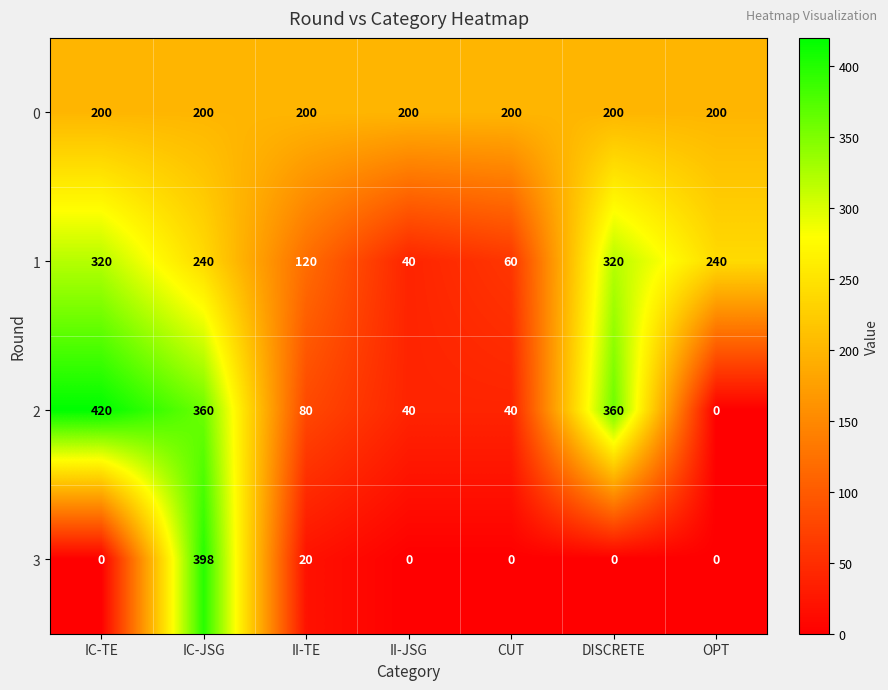

How many series are shown in this chart?

4